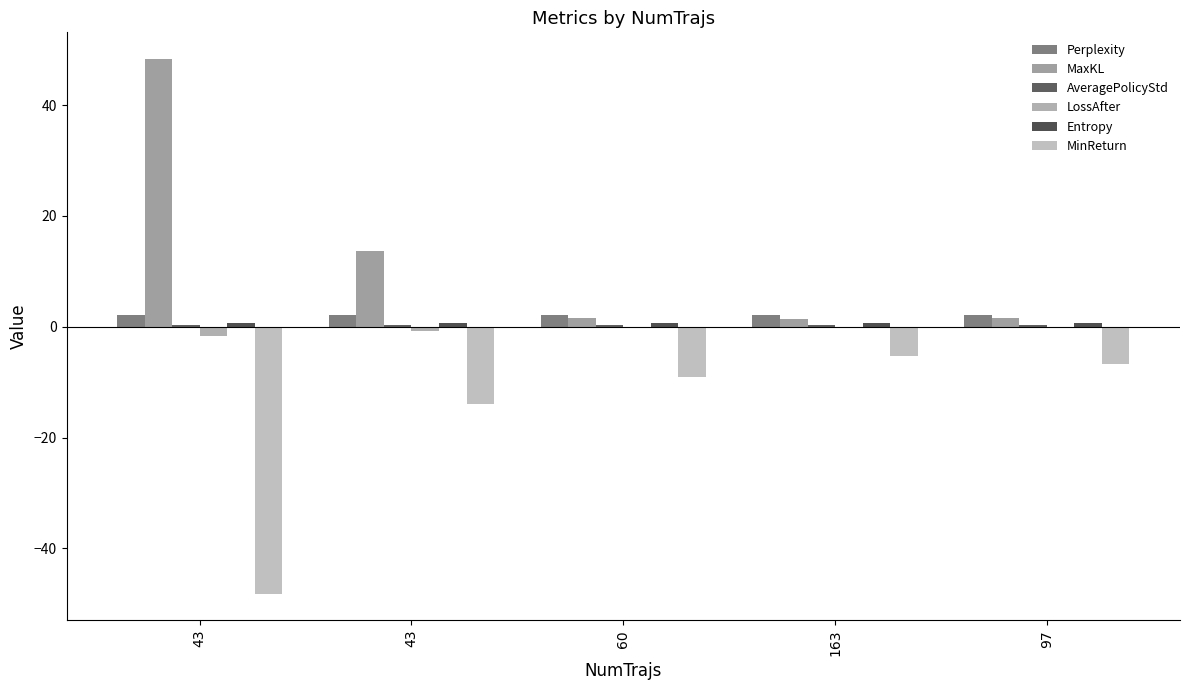

The value of Perplexity at 43 is 2.1. True or false?

True